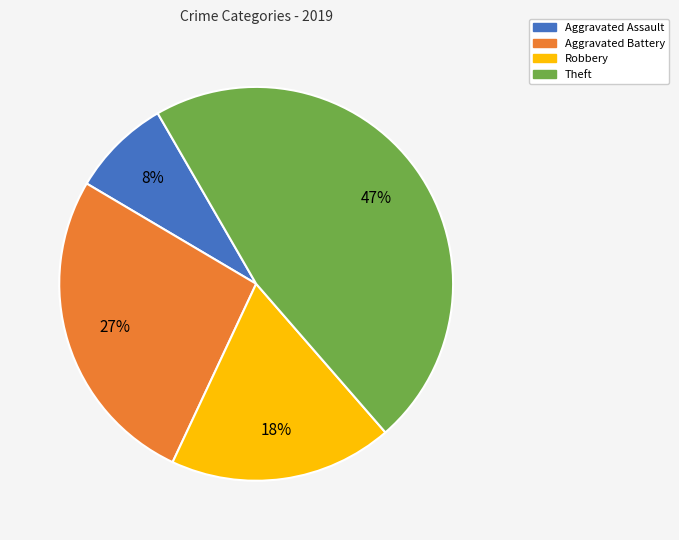

Count the number of slices in the pie.

4